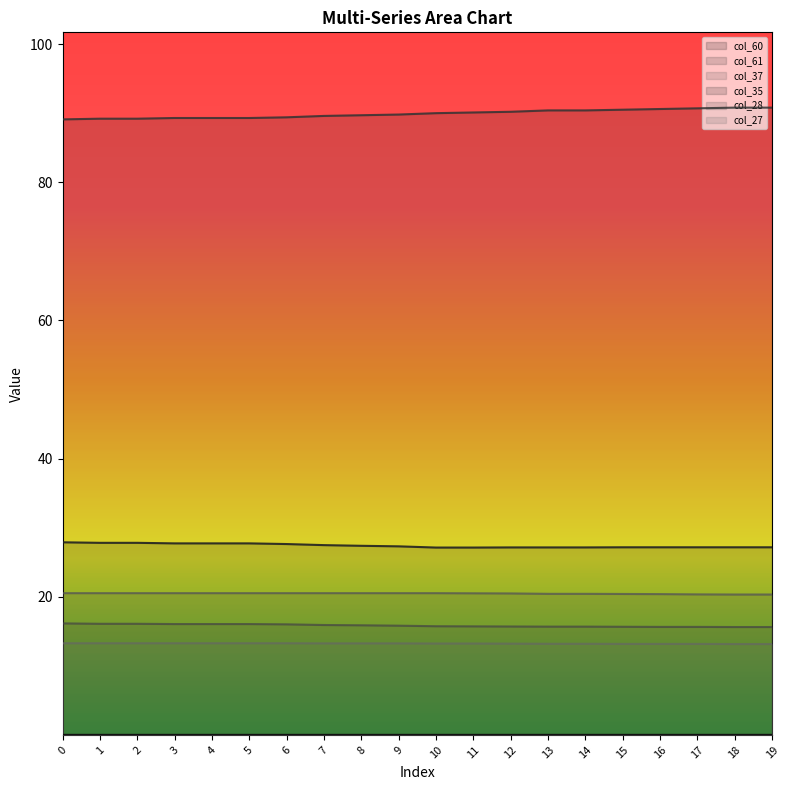

True or false: col_37 line and col_35 line intersect in this chart.

False